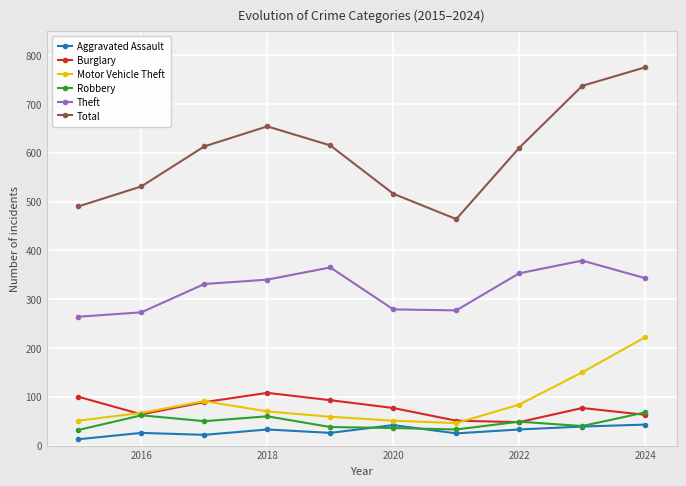

Which series has the widest spread of values?

Total